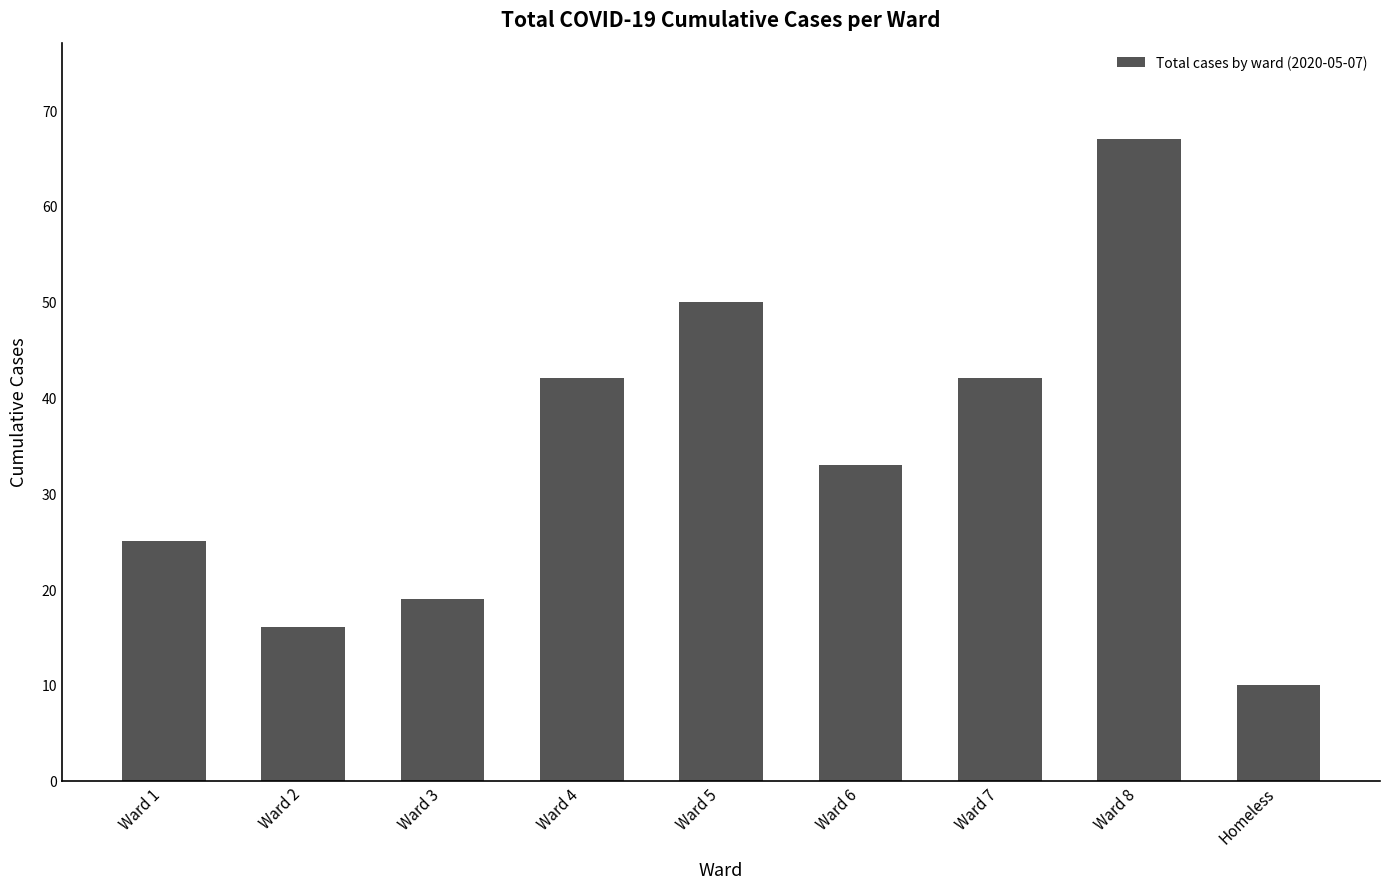

Are the bars grouped side by side (vs. stacked)?

No